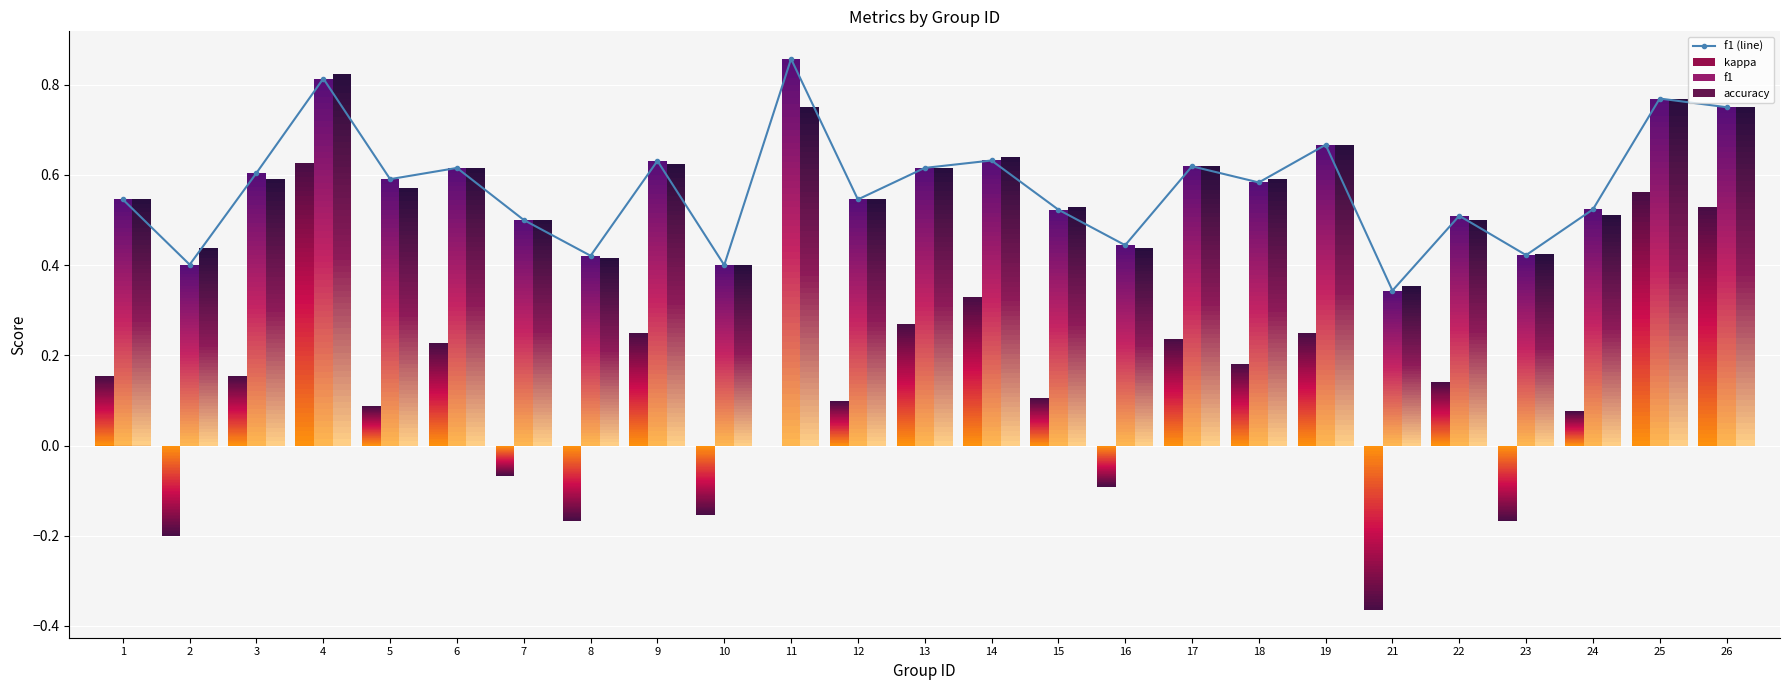

What is the maximum value shown in the chart?

0.9